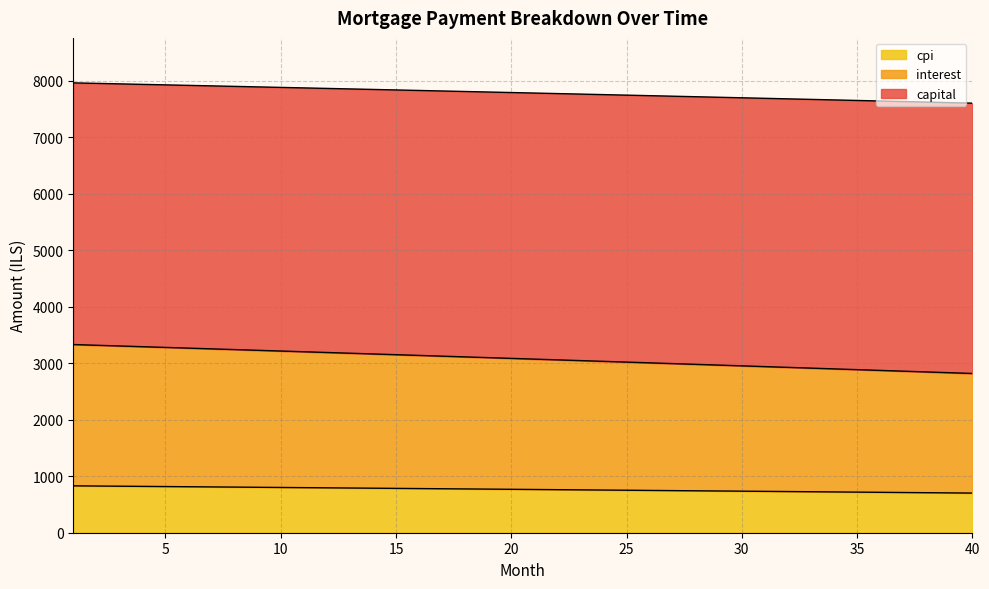

Which category has the lowest value across all series?

40